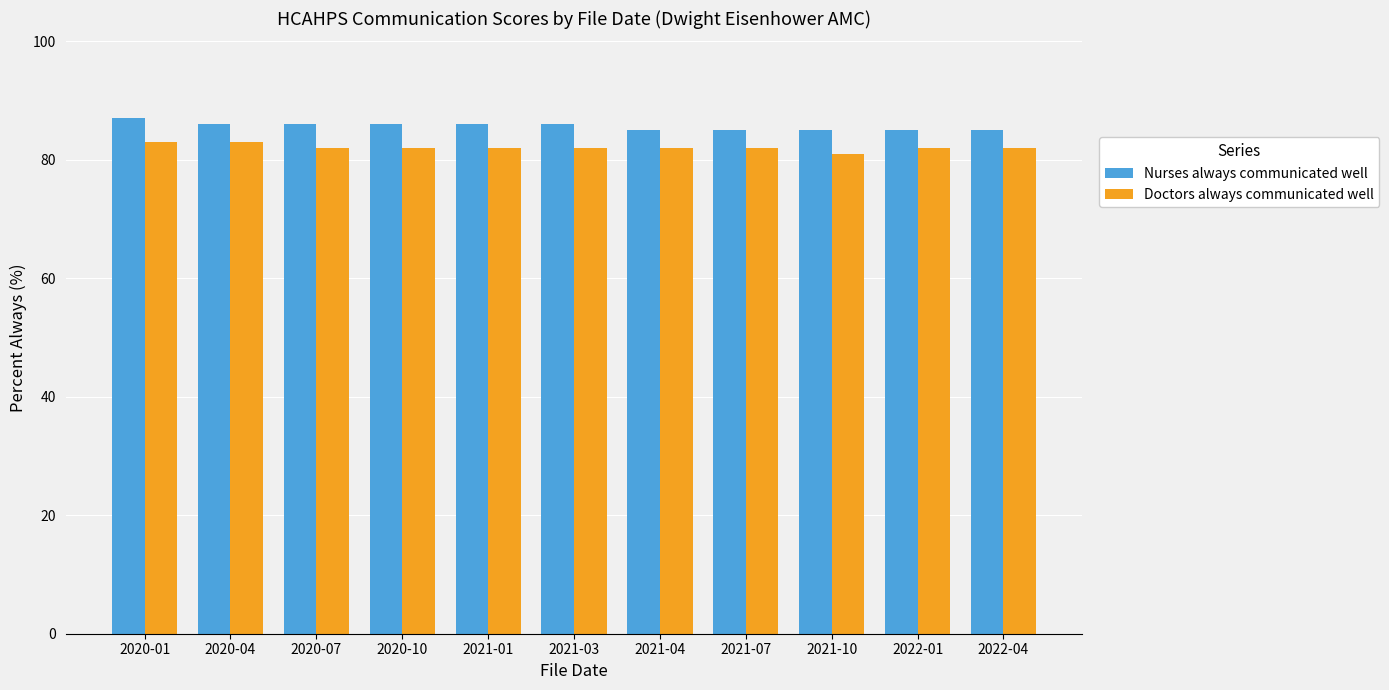

What is the value of the Doctors always communicated well bar at the 5th from the left?

82